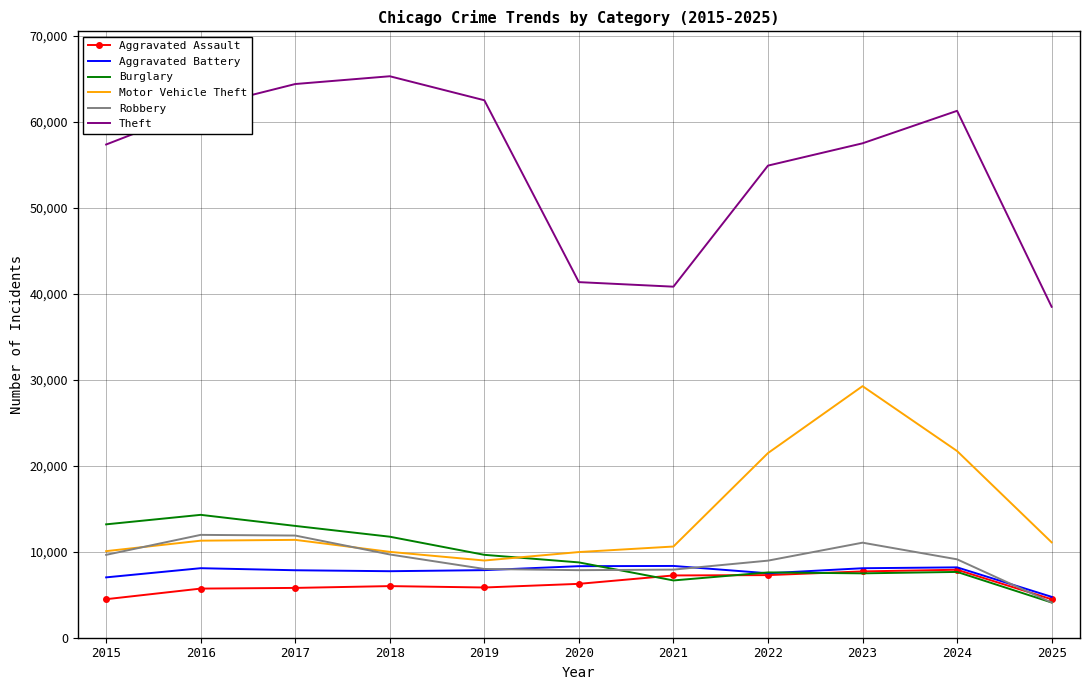

What is the total value across all series at 2024?

115834